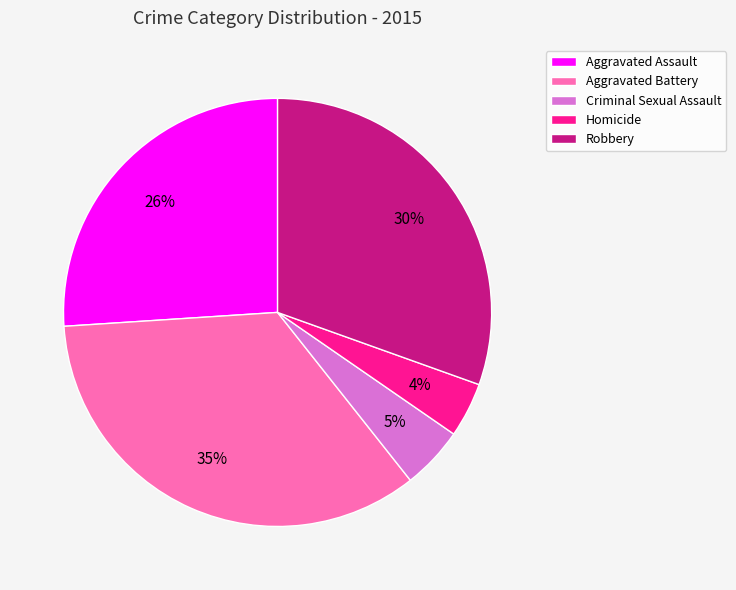

Is the sum of Aggravated Assault and Robbery greater than half?

Yes